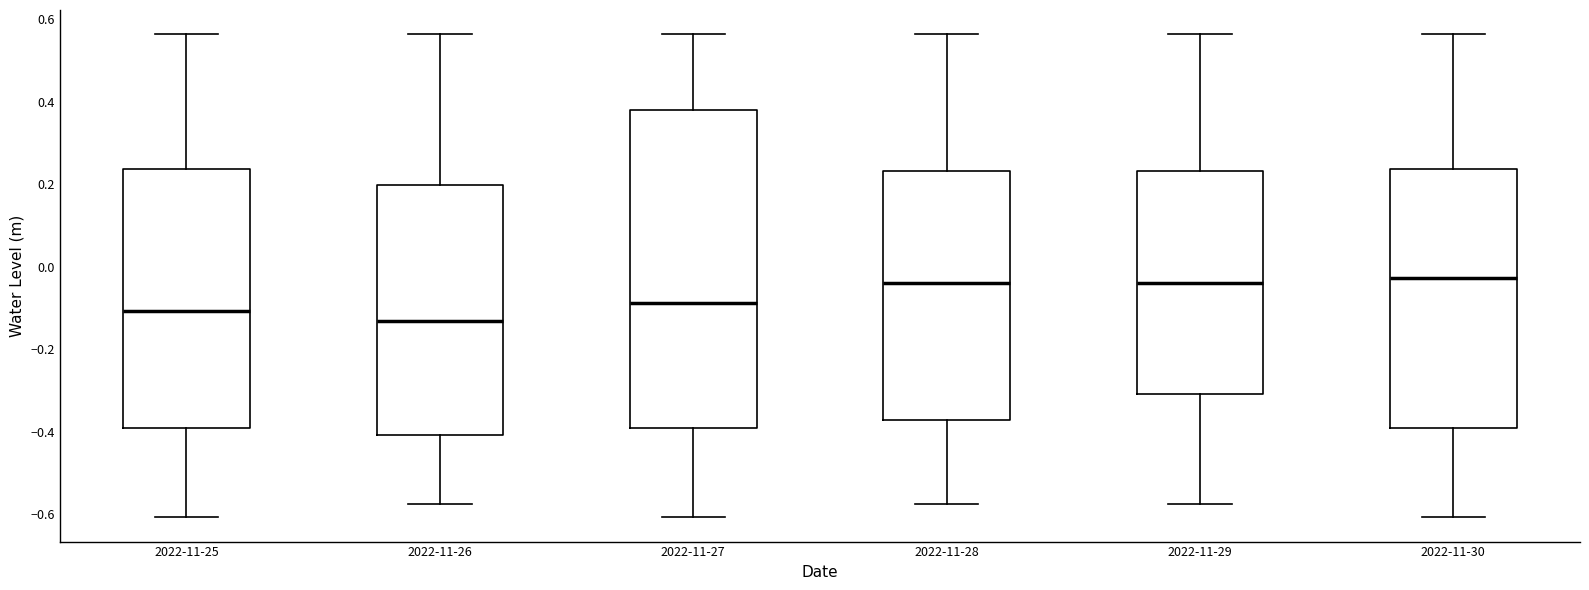

Comparing the boxes themselves (not the whiskers), which one is the tallest?

2022-11-27